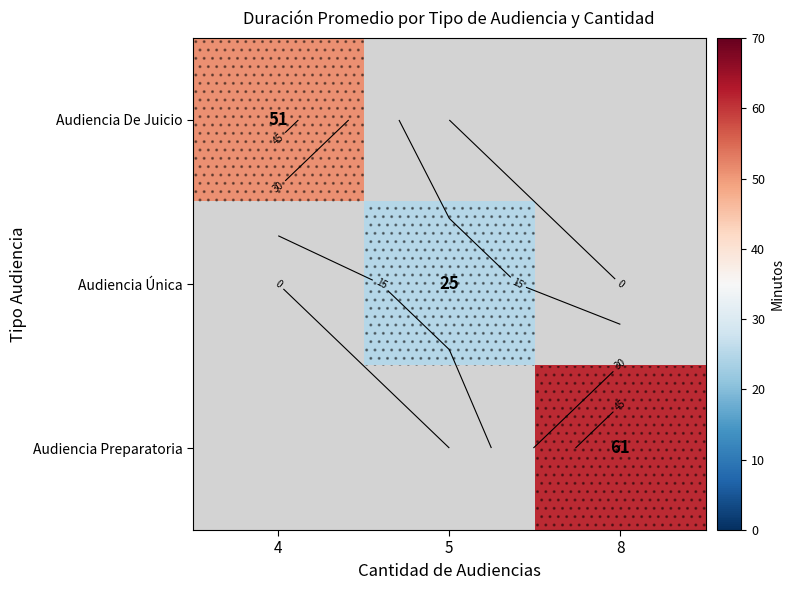

Between 5 and 8, which is larger?

8